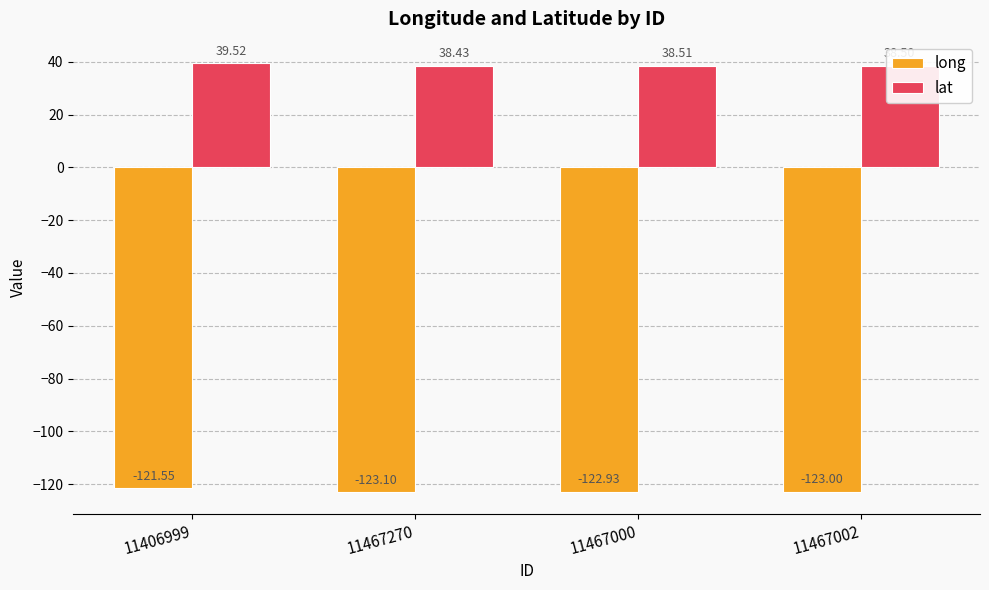

What is the difference between the maximum and minimum values in the long series?

1.6